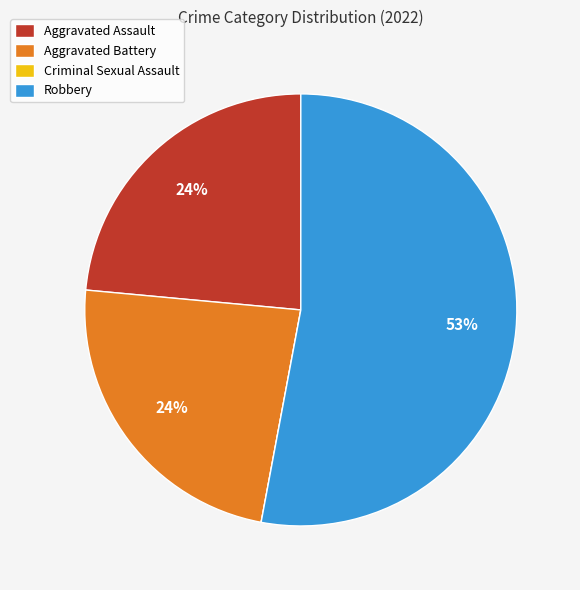

Does Robbery account for over 50% of the chart?

Yes